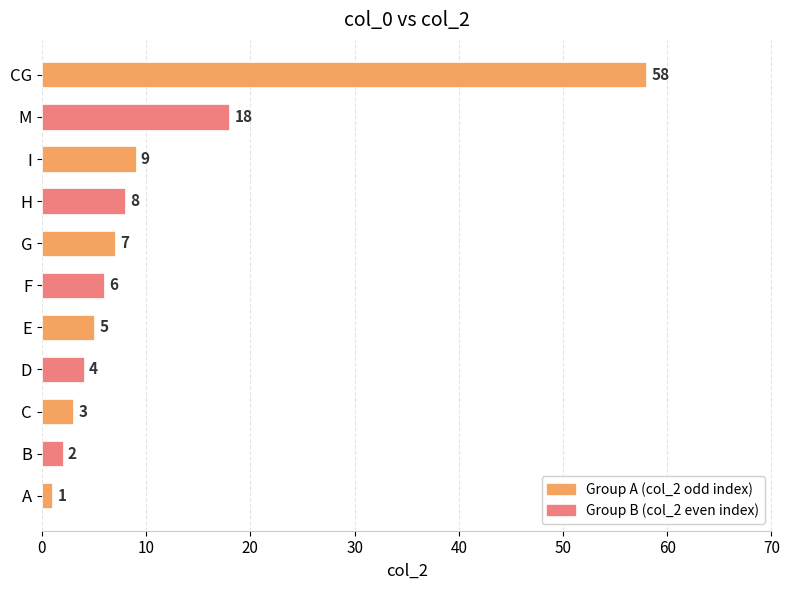

Does the chart contain stacked bars?

No